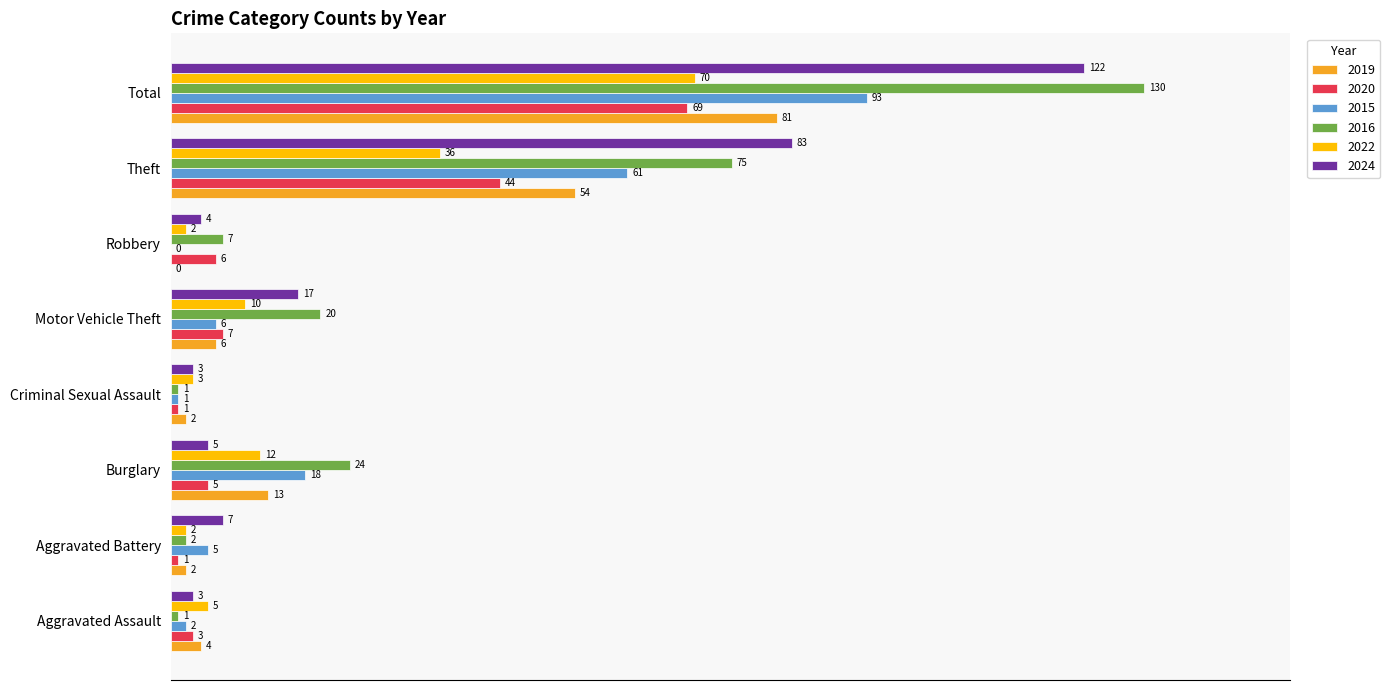

The value of 2024 at Criminal Sexual Assault is 0.7. True or false?

False